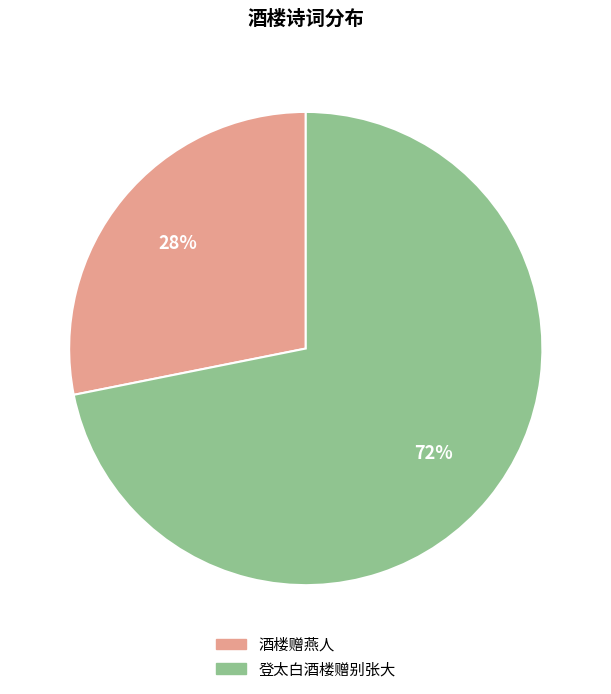

Which slice is the smallest?

酒楼赠燕人